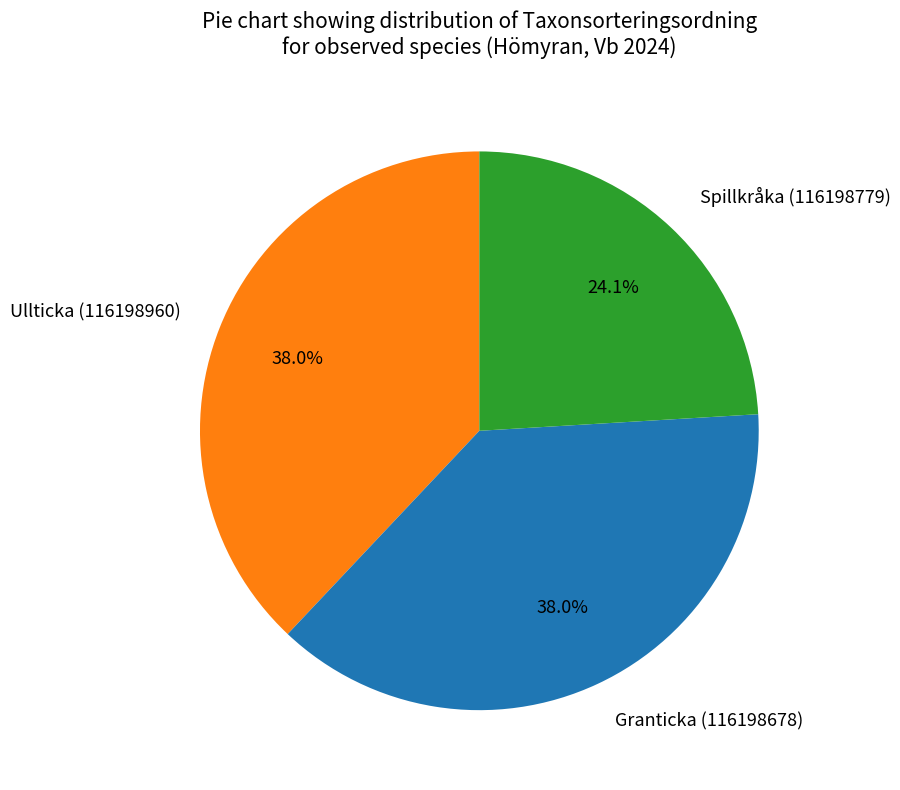

Which category has the smallest portion of the pie?

Spillkråka (116198779)